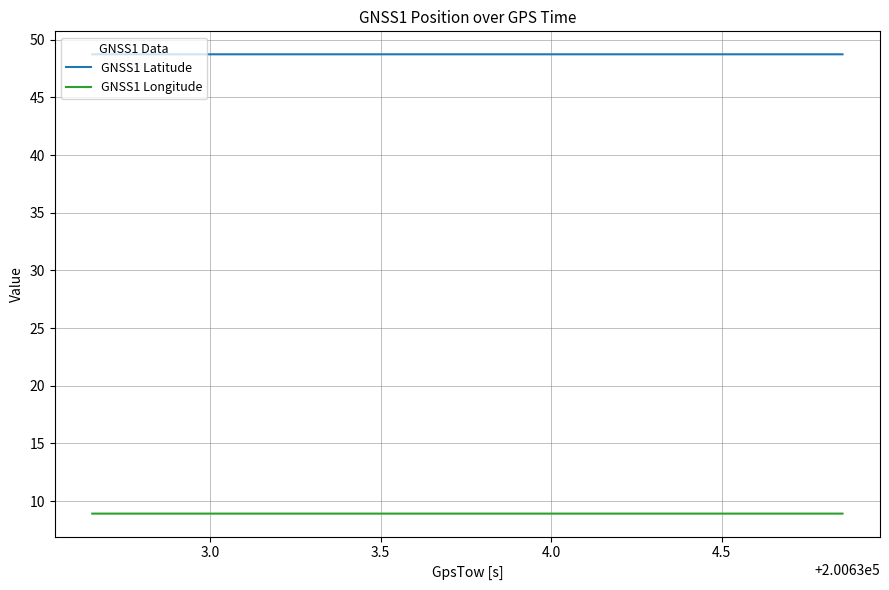

How many categories are shown in the chart?

12